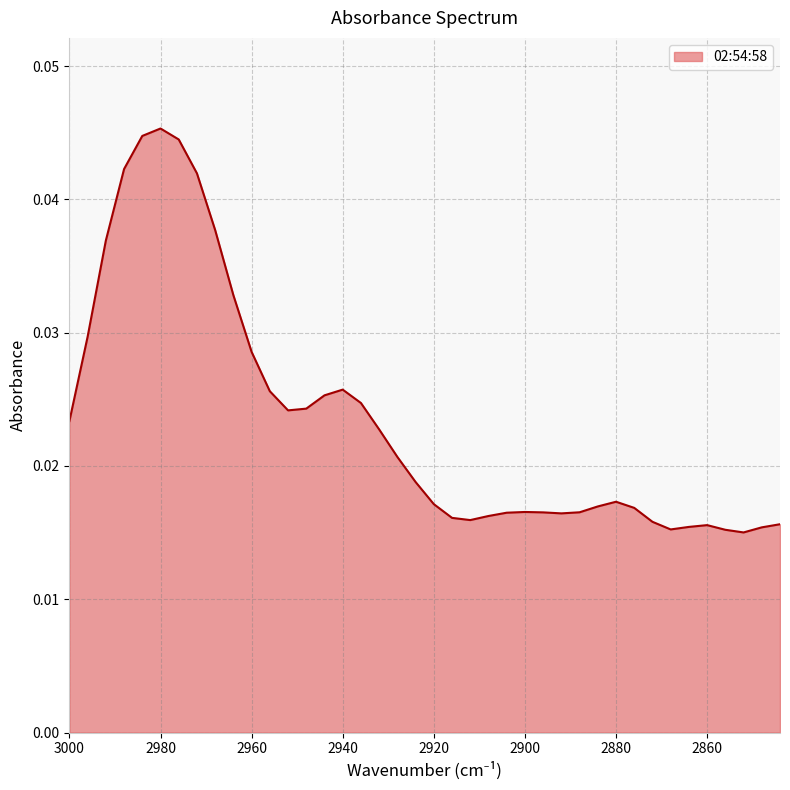

Rank the categories by value from lowest to highest.

2852, 2856, 2868, 2848, 2864, 2860, 2844, 2872, 2912, 2916, 2908, 2892, 2904, 2896, 2888, 2900, 2876, 2884, 2920, 2880, 2924, 2928, 2932, 3000, 2952, 2948, 2936, 2944, 2956, 2940, 2960, 2996, 2964, 2992, 2968, 2972, 2988, 2976, 2984, 2980